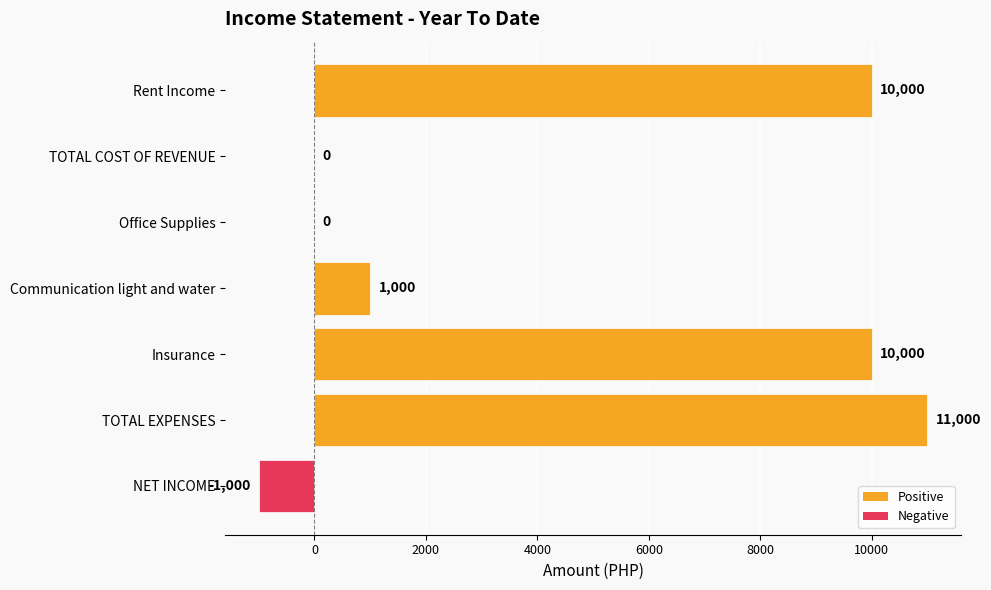

What is the maximum value shown in the chart?

11000